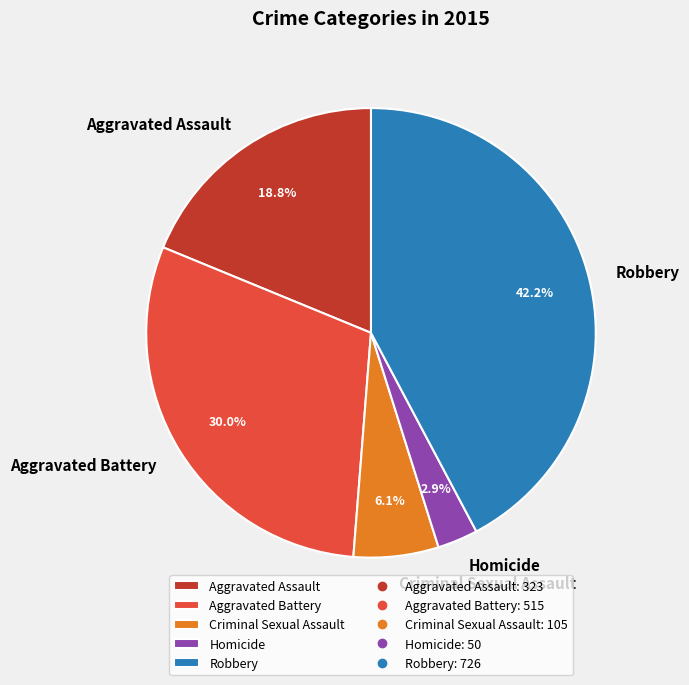

The Homicide slice represents 3% of the pie. True or false?

True